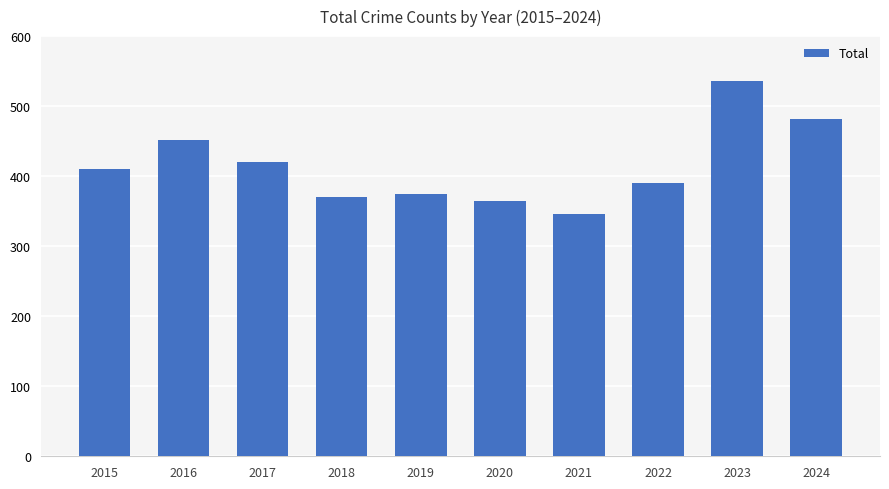

What is the difference between the maximum and second lowest values?

172